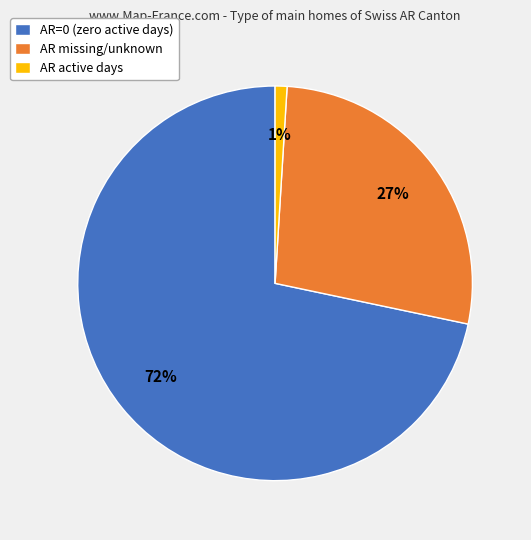

Combined, do AR active days and AR missing/unknown account for over 50%?

No